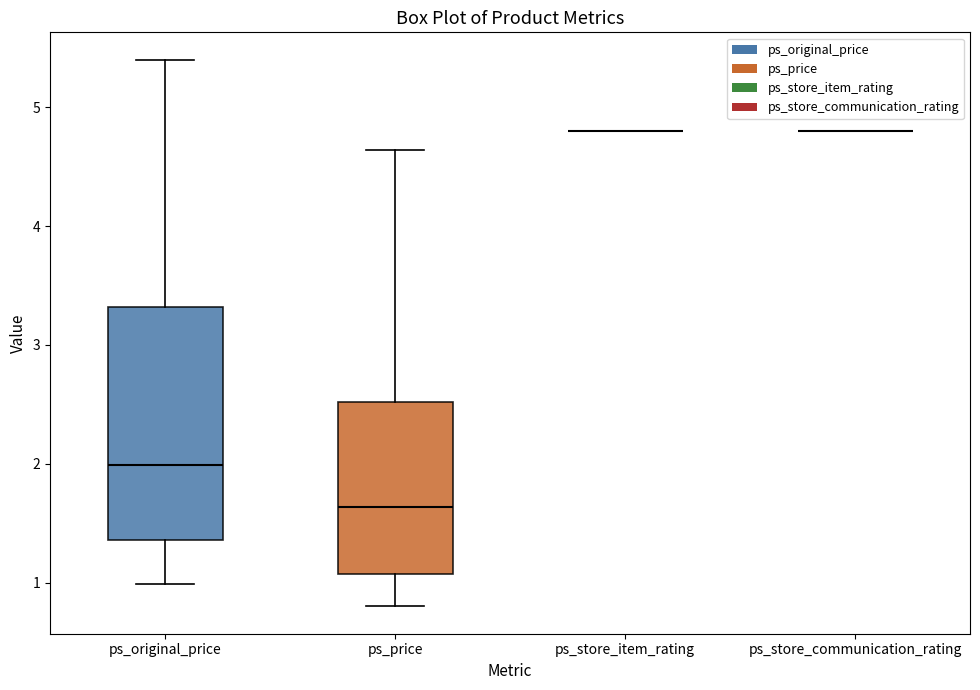

Reading left to right, read every box against the y-axis: the position of its median line, the range the box covers, and the ends of its whiskers. The values are not printed on the chart, so give them approximately, as read against the axis.

ps_original_price: median 2.0, box 1.4 to 3.3, whiskers 1.0 to 5.4
ps_price: median 1.6, box 1.1 to 2.5, whiskers 0.8 to 4.6
ps_store_item_rating: box collapsed to a line at 4.8, whiskers 4.8 to 4.8
ps_store_communication_rating: box collapsed to a line at 4.8, whiskers 4.8 to 4.8